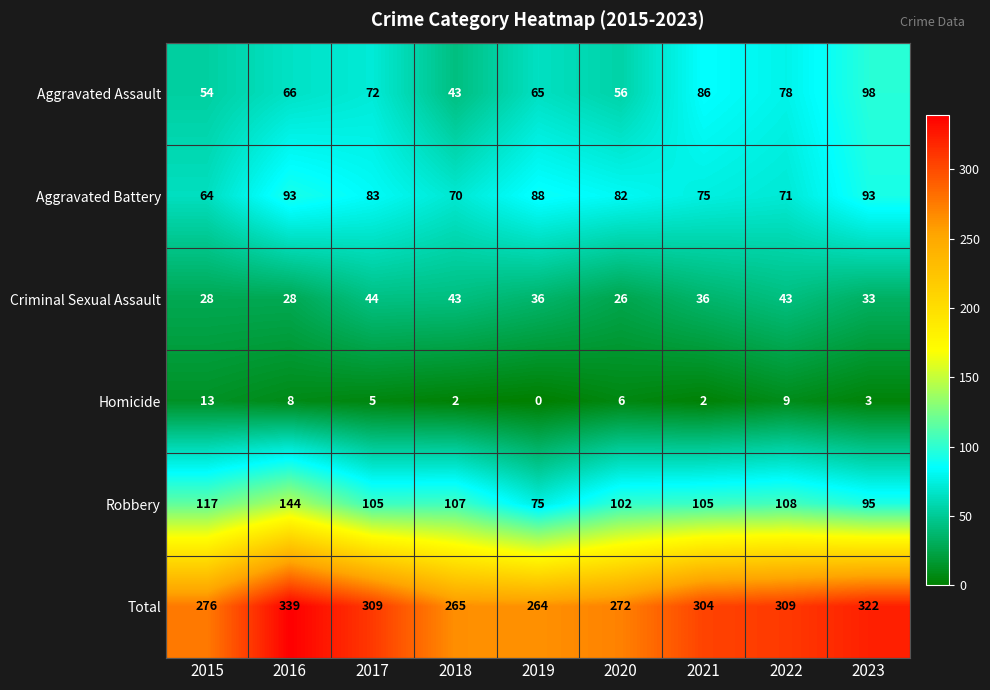

Which series has the widest spread of values?

Total